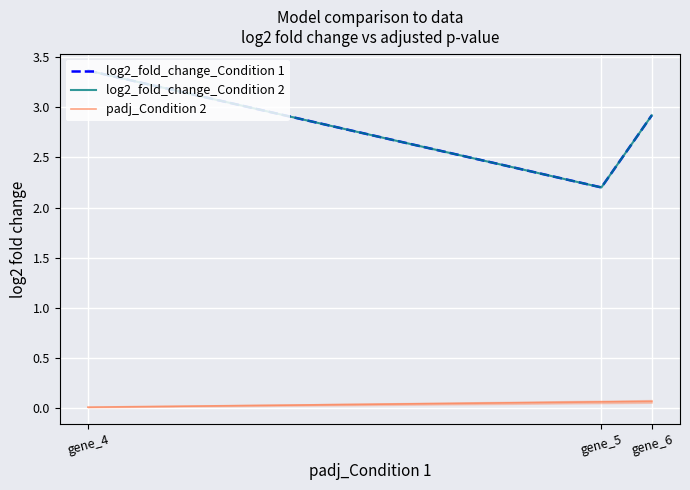

What is the minimum value for log2_fold_change_Condition 2?

2.2